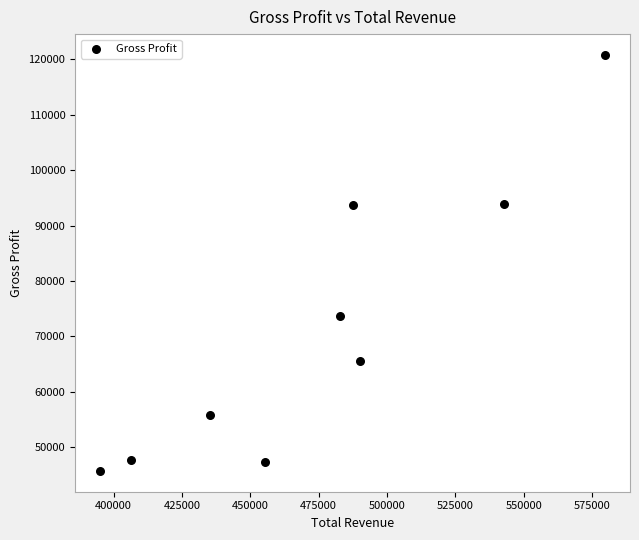

What is the average X value?

475033